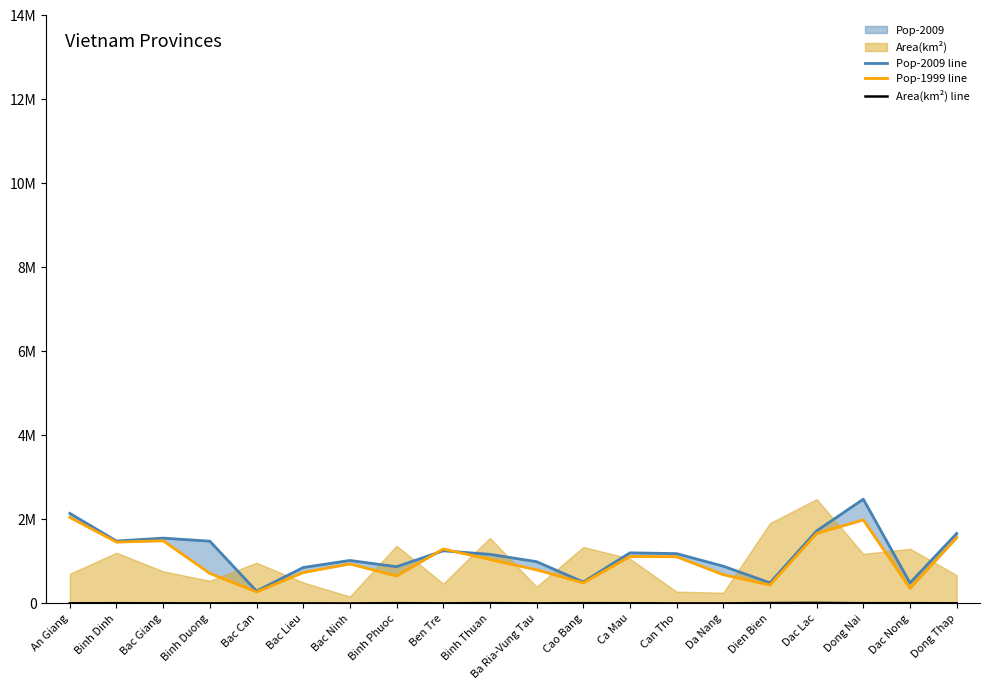

Between Binh Dinh and Ba Ria-Vung Tau, which is larger?

Binh Dinh